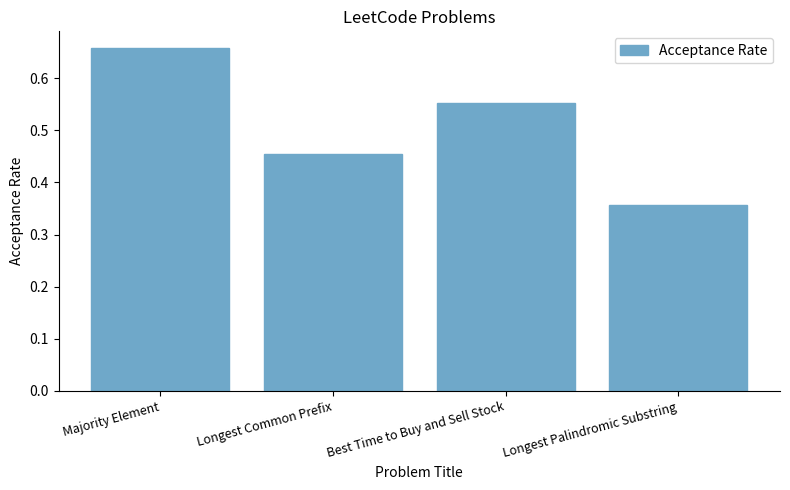

How many bars are there in total?

4